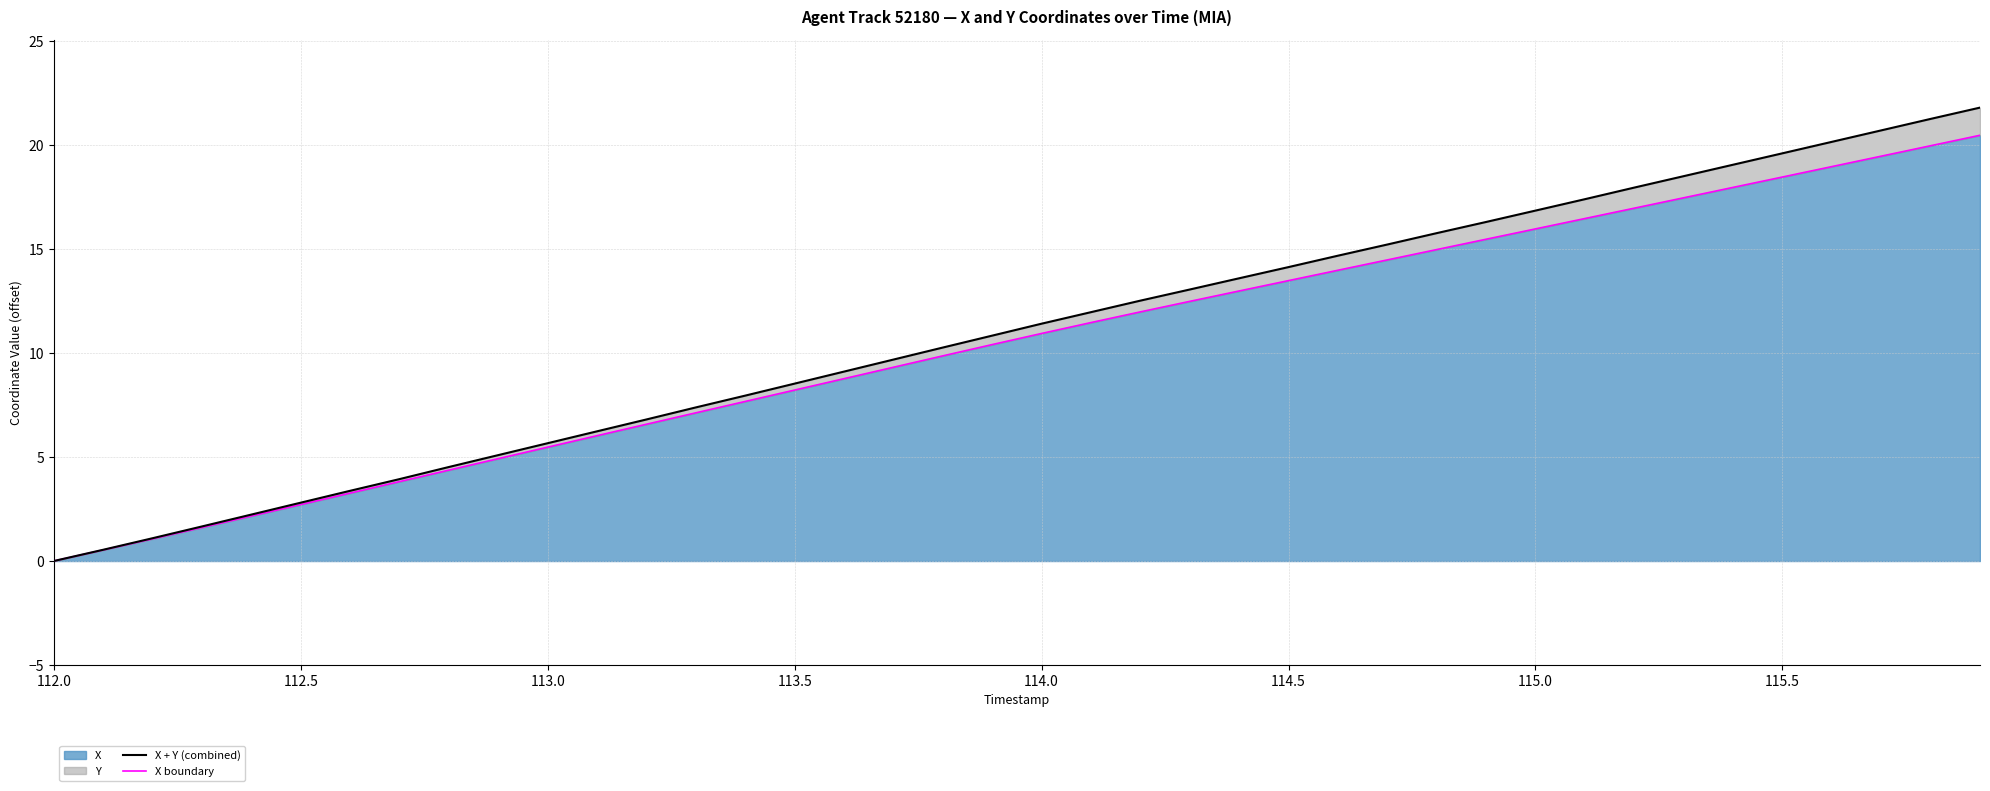

What is the label of the 40th point from the right?

112.0